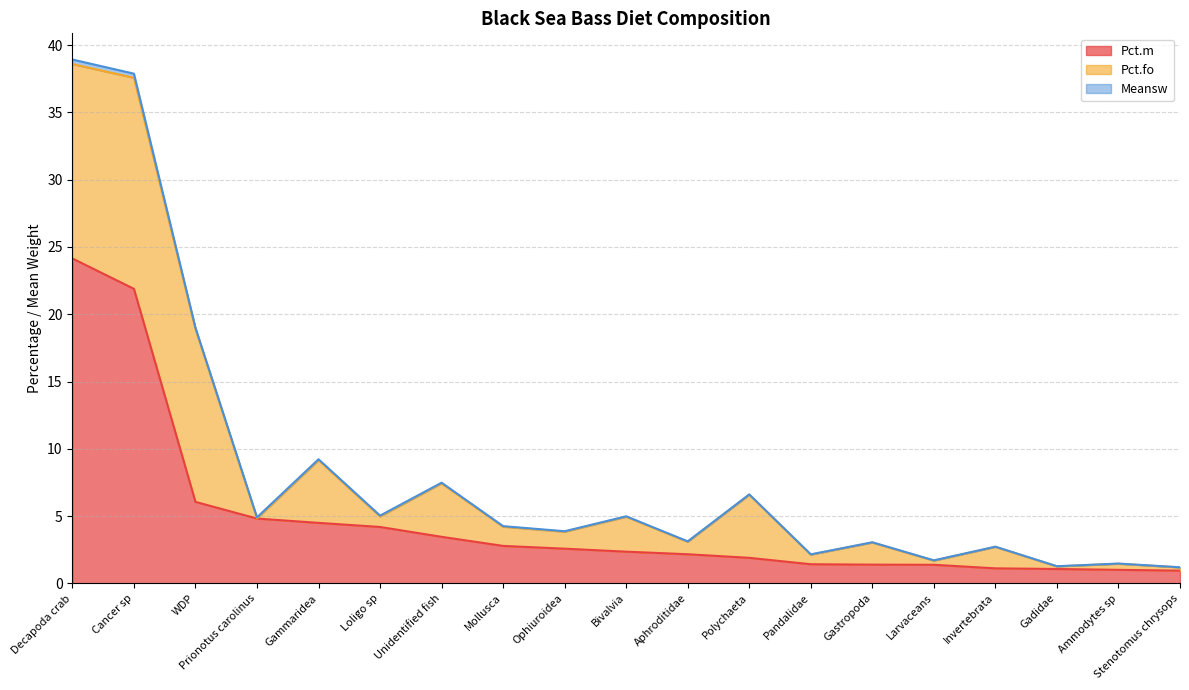

What is the difference between the highest and lowest values at Gadidae?

1.1